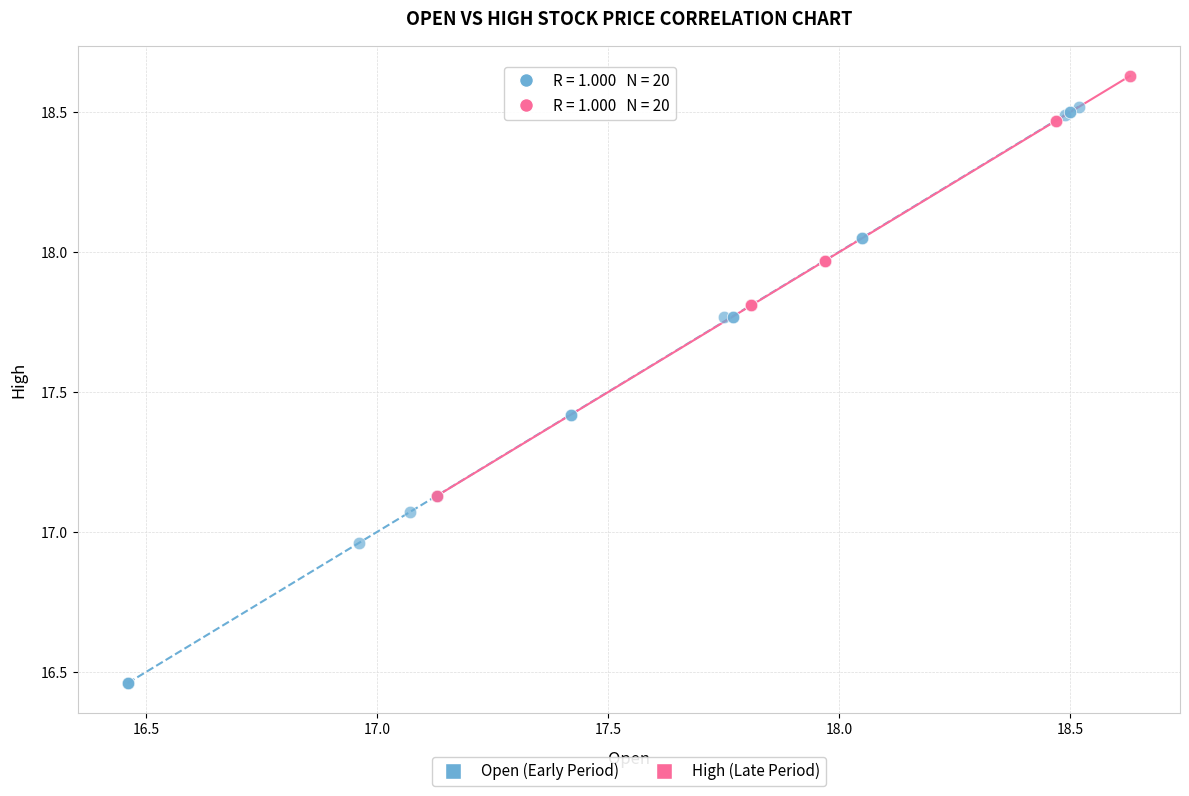

What are all the series names shown in the legend?

Open (Early Period), High (Late Period)